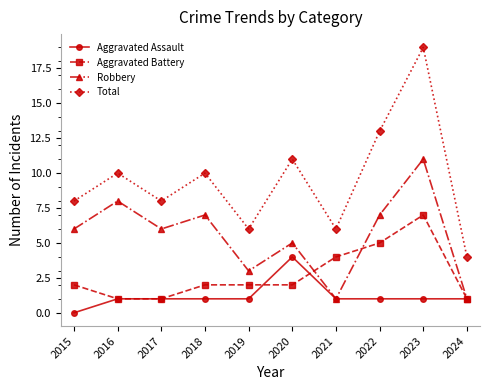

True or false: Aggravated Assault and Total intersect in this chart.

False